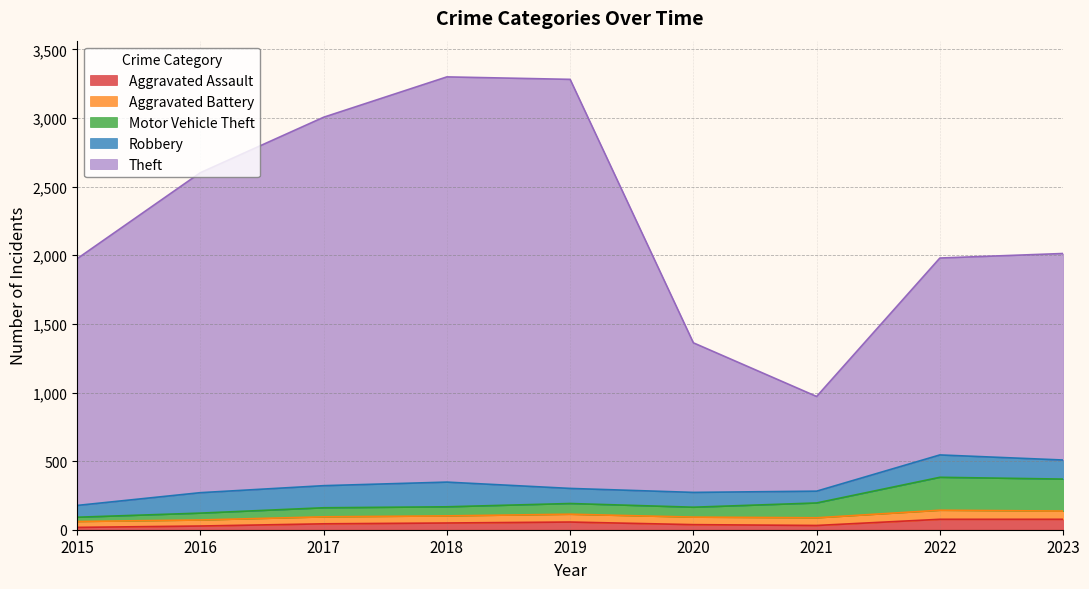

What is the total value across all series at 2020?

1362